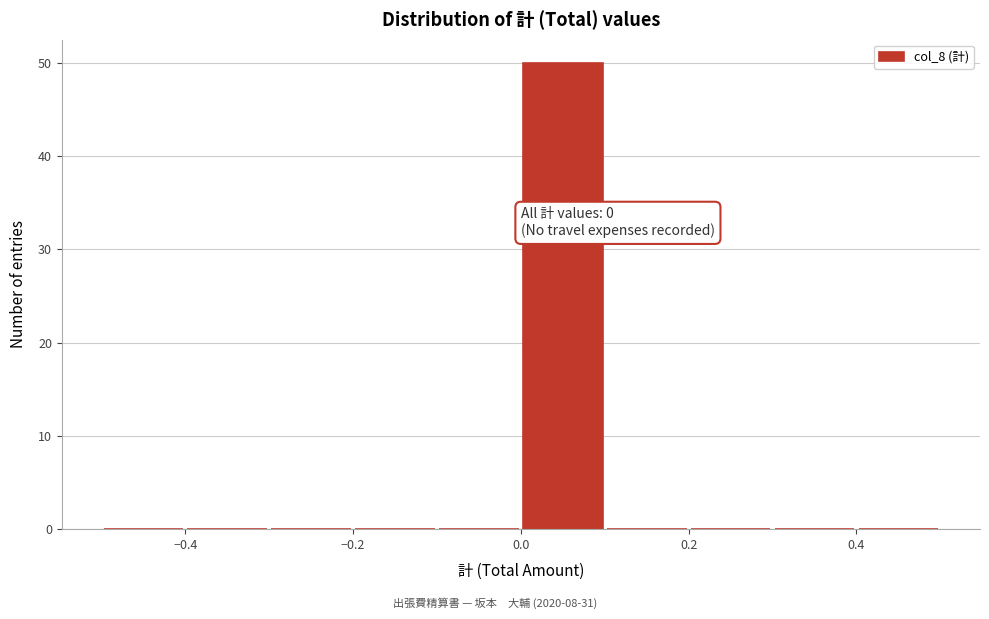

Which range on the x-axis has the tallest bar?

0.0 to 0.1